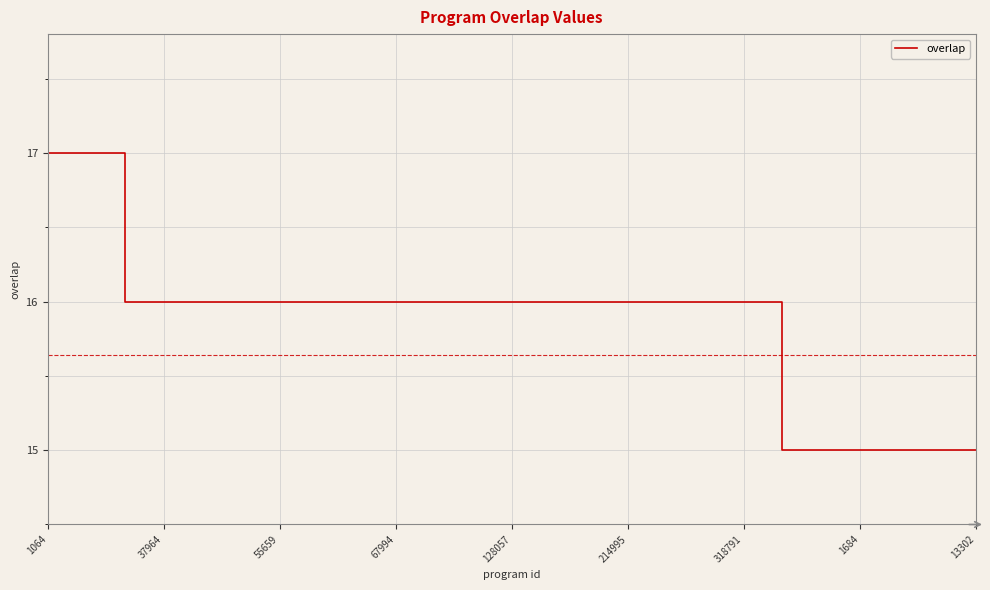

What is the maximum value shown in the chart?

17